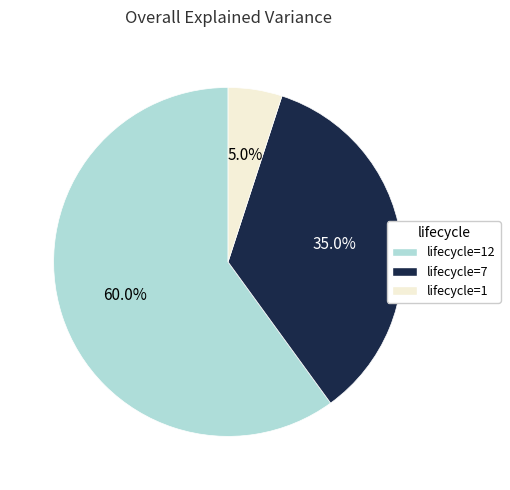

How many segments does this pie chart have?

3